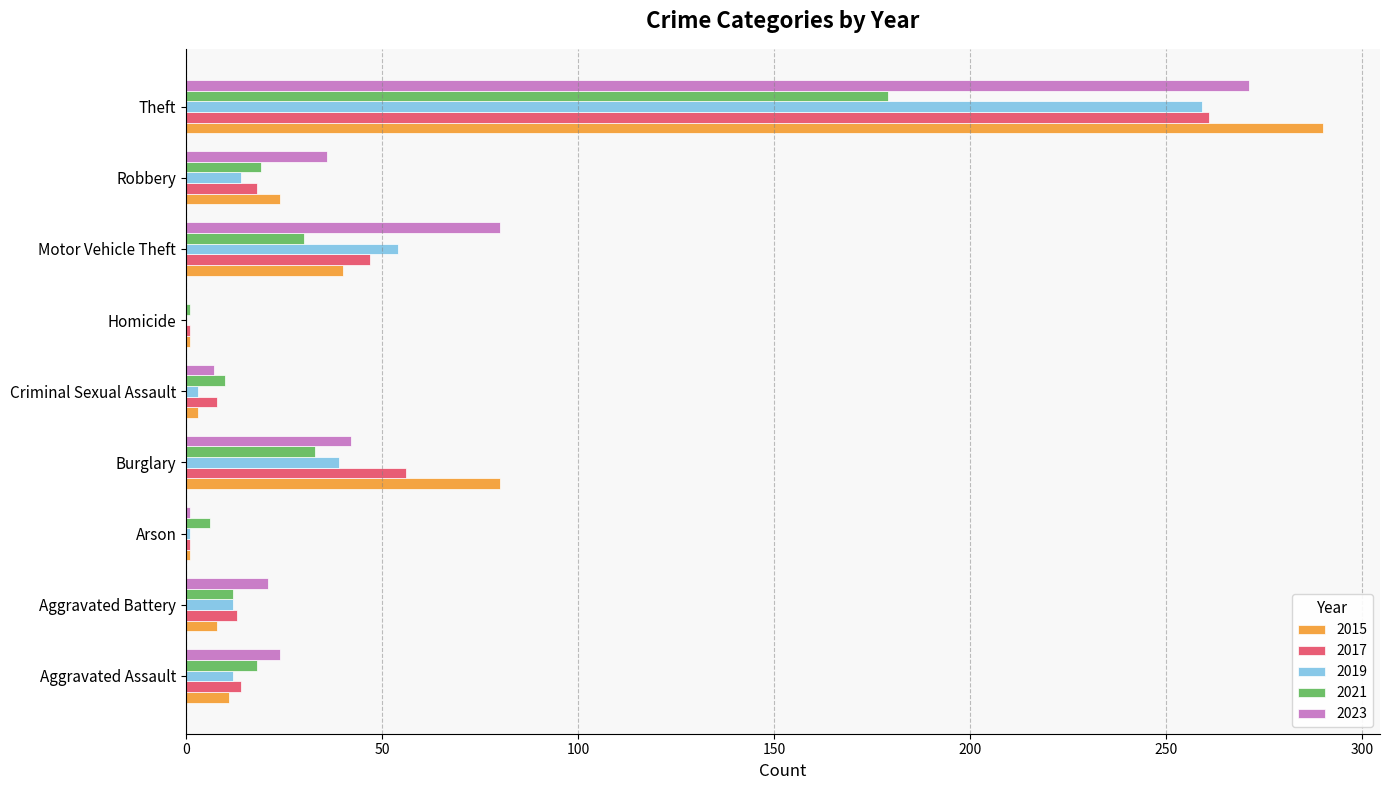

What is the greatest value displayed?

290